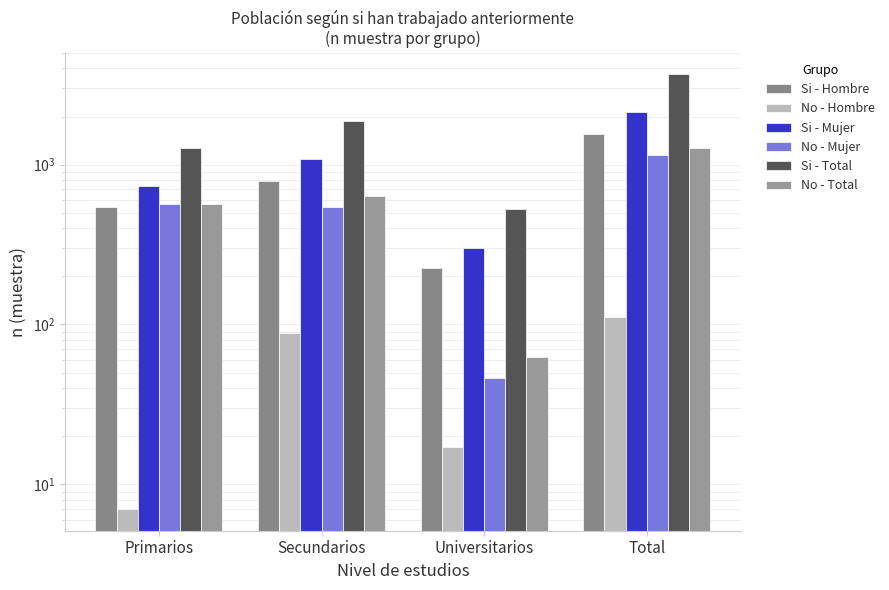

Where is No - Hombre nearest to the value 59?

Secundarios